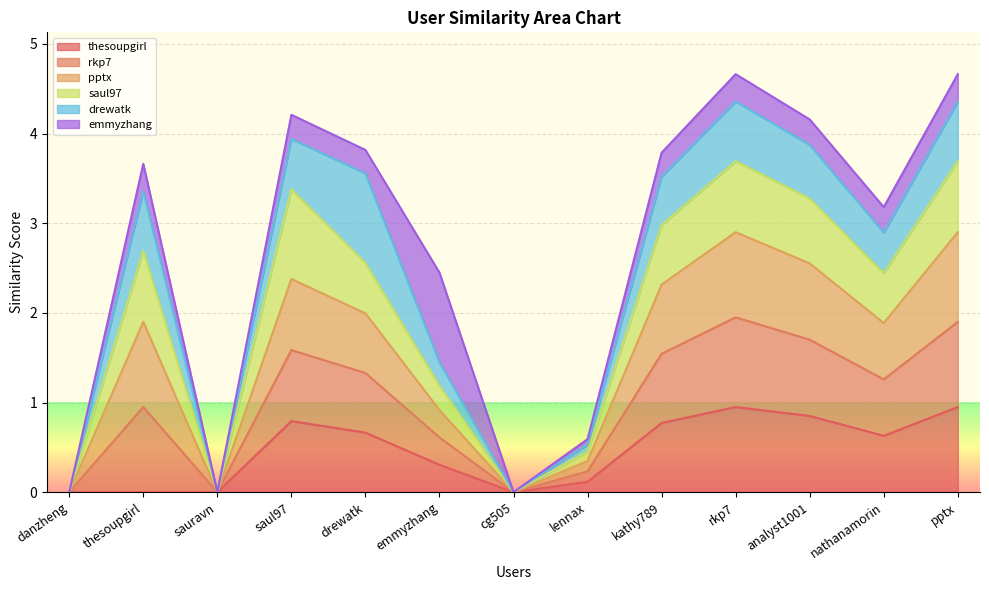

True or false: thesoupgirl and pptx cross at least once.

False